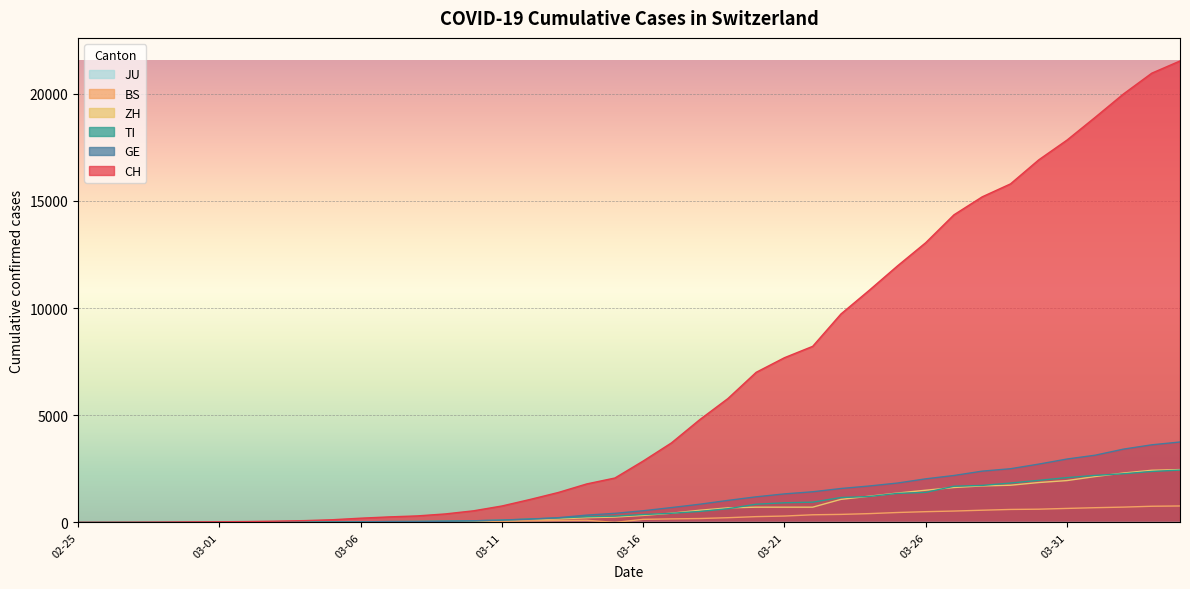

True or false: GE and CH intersect in this chart.

False